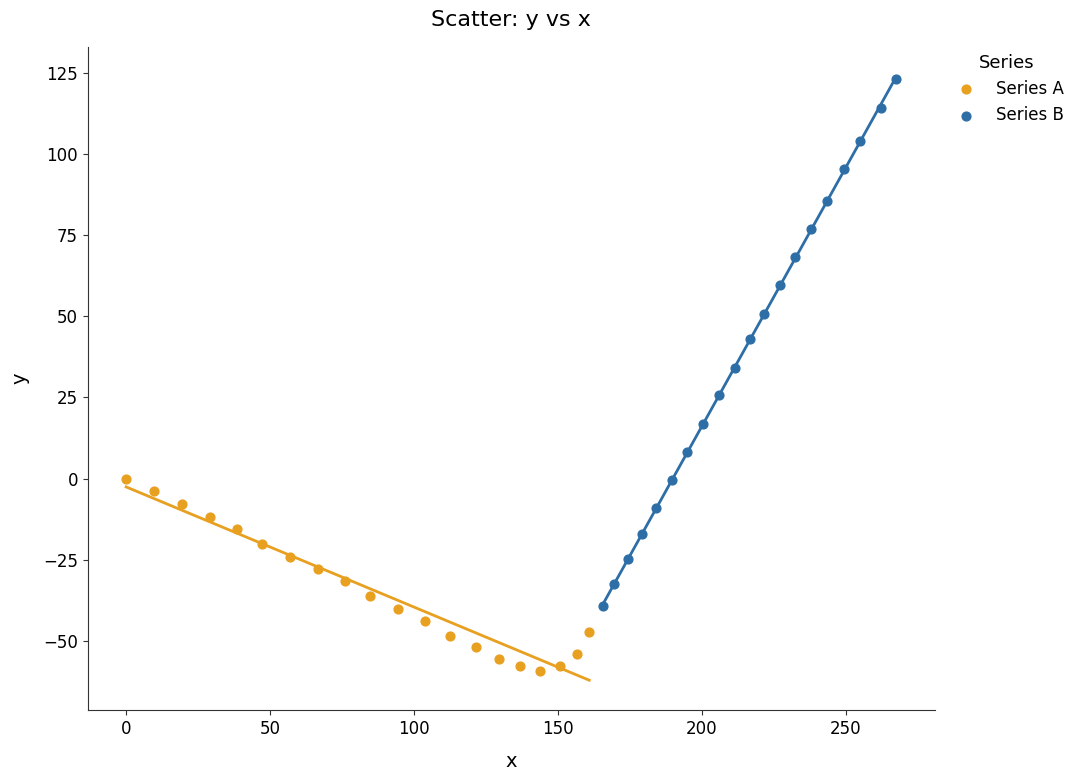

Which series reaches the maximum Y coordinate?

Series B